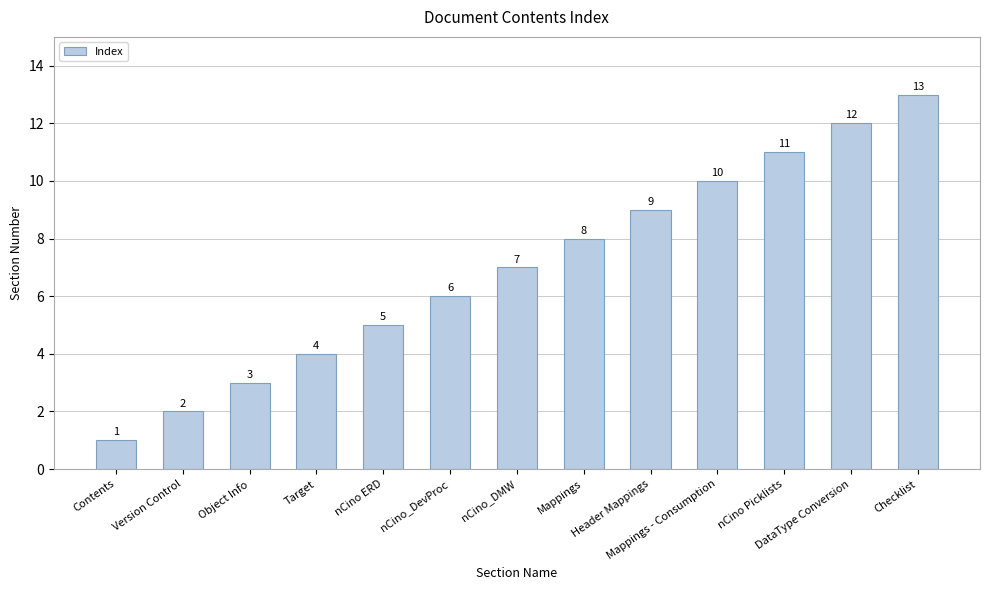

What is the change in value from Version Control to nCino_DevProc?

+4